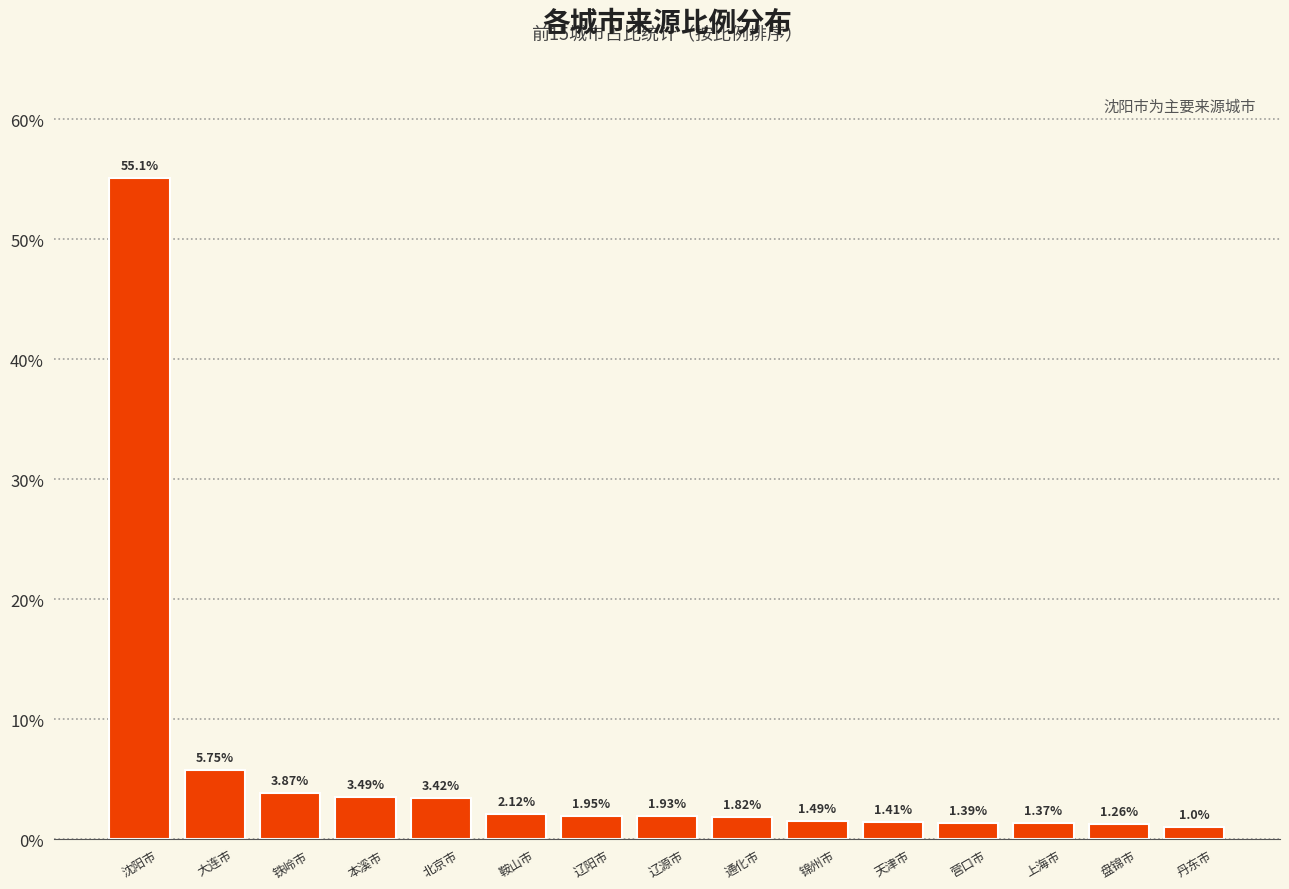

What is the label of the 9th bar from the right?

辽阳市